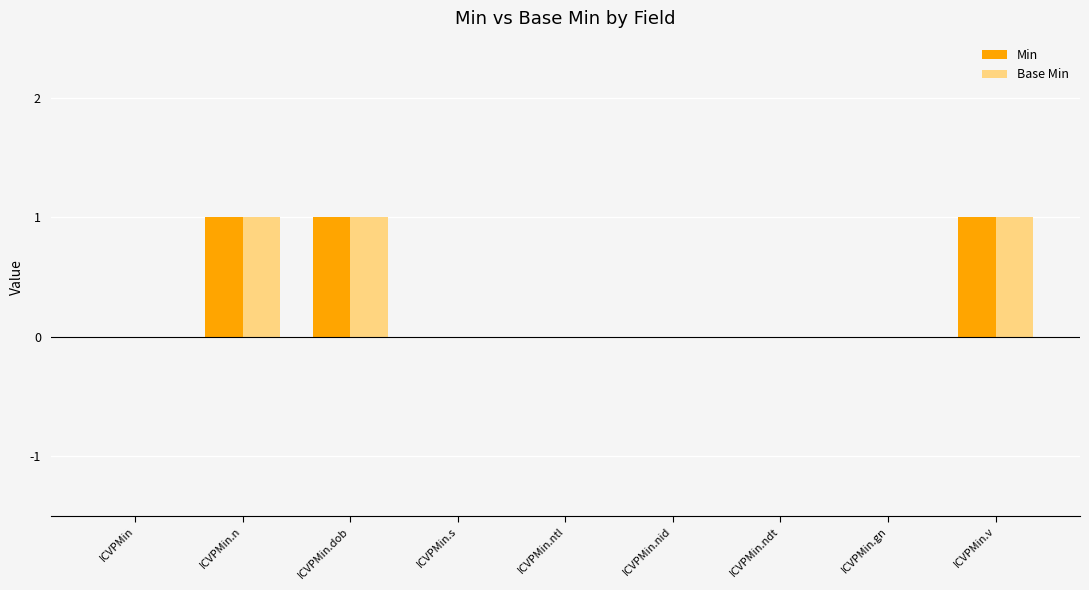

Does the chart contain stacked bars?

No